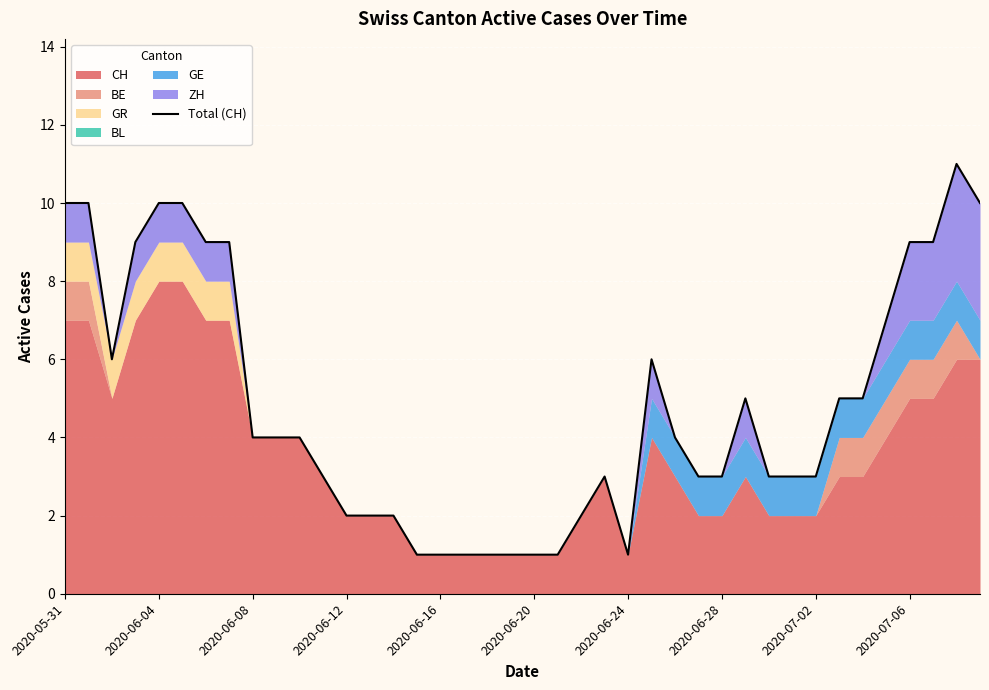

Where is the first local maximum?

23